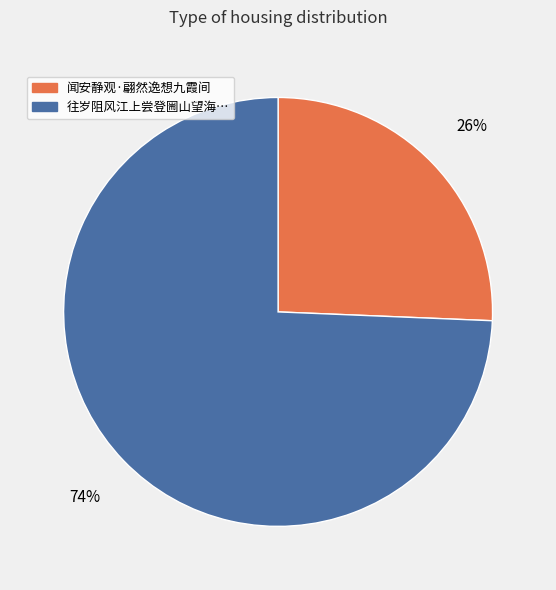

Count the number of slices in the pie.

2